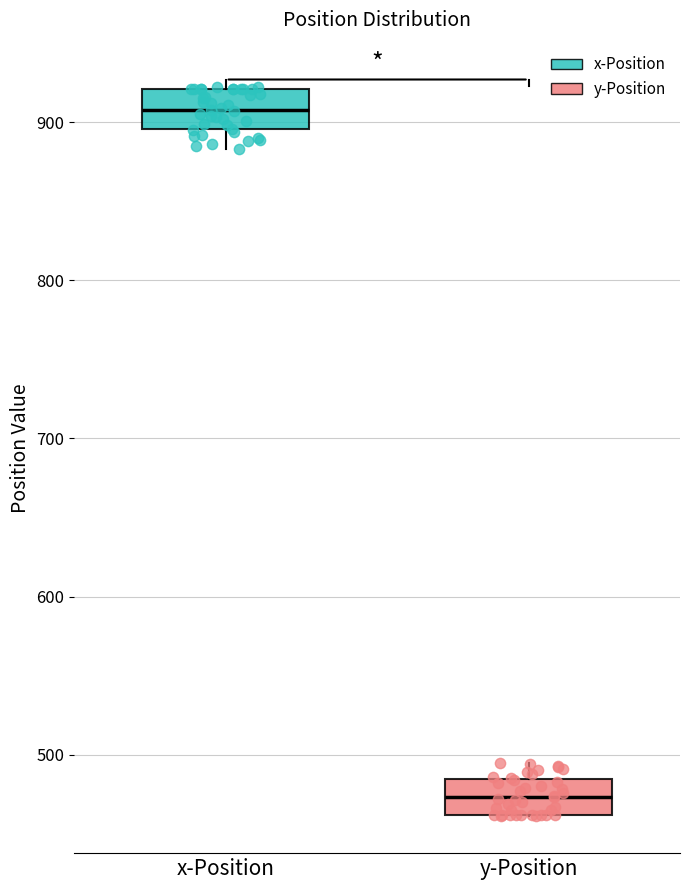

Which box's median line is the lowest?

y-Position